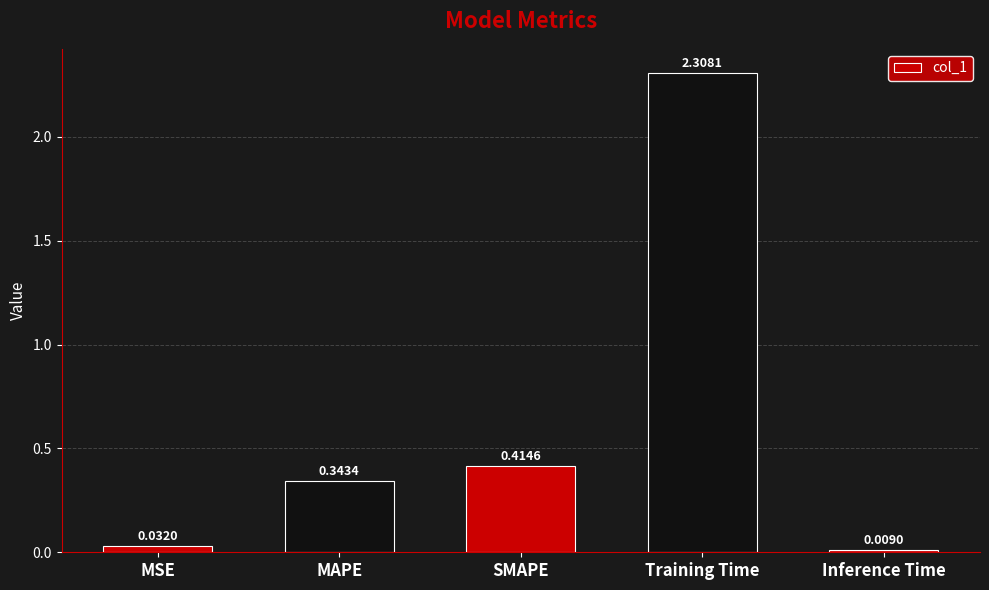

At which category does the chart reach its minimum across all series?

Inference Time